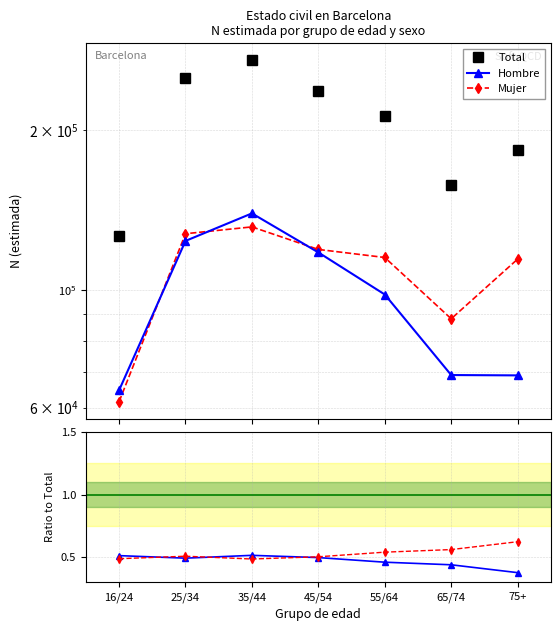

What is the greatest value displayed?

270797.0